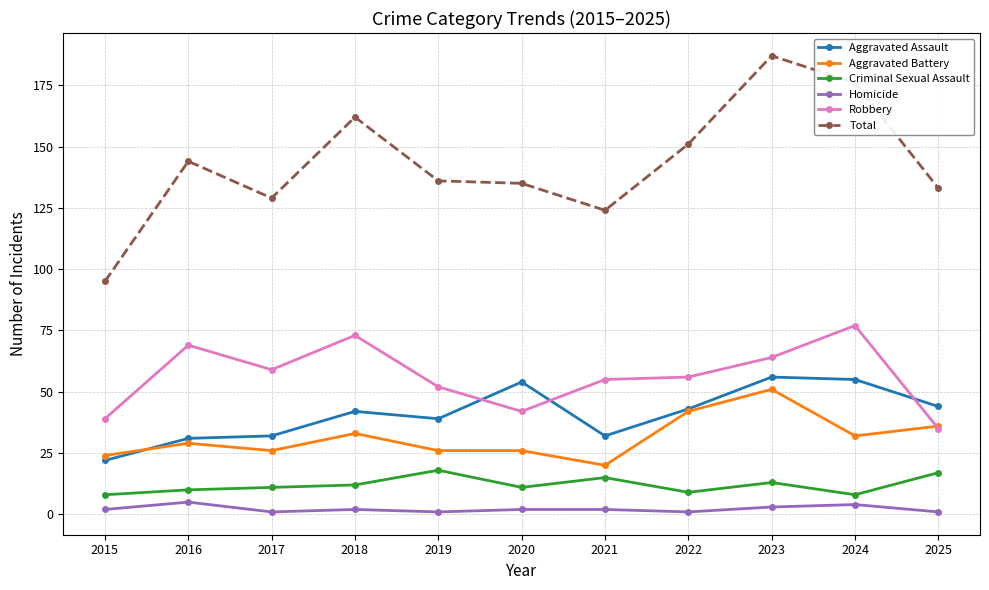

What is the sum of all Robbery values?

621